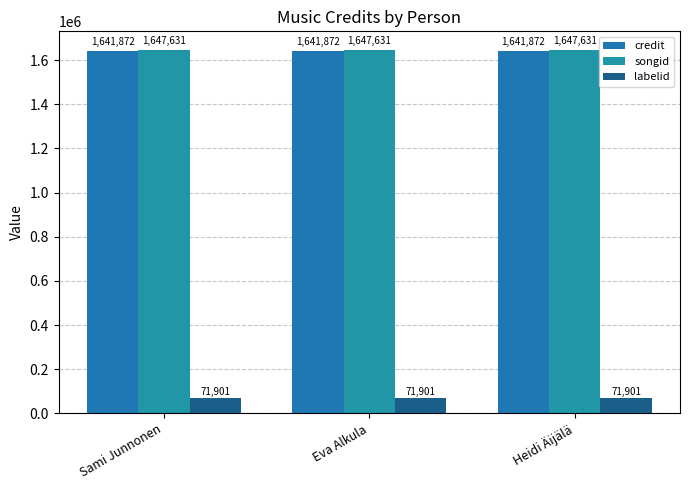

What is the smallest value displayed?

71901